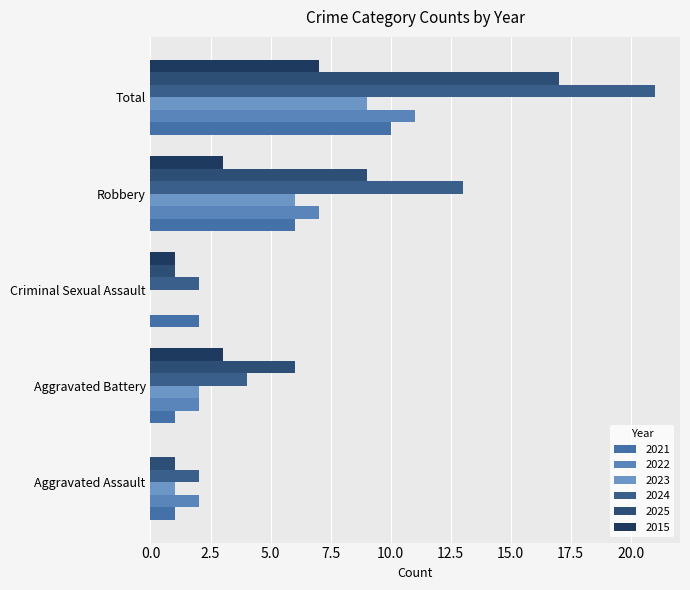

At which label does 2024 first exceed 4?

Robbery